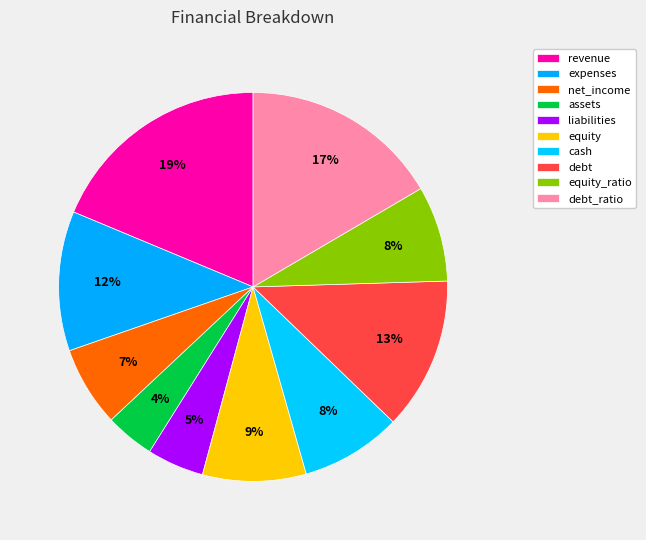

What percentage is the equity_ratio slice, to the nearest percent?

8%